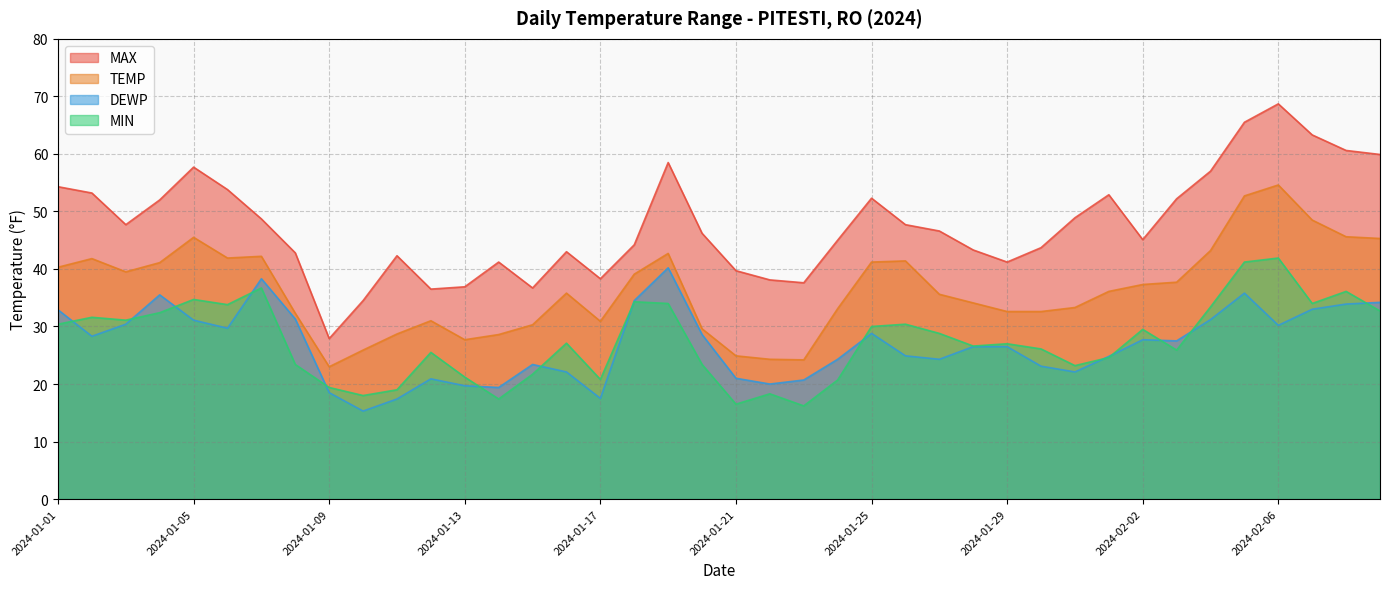

What is the label of the 26th point from the left?

2024-01-26